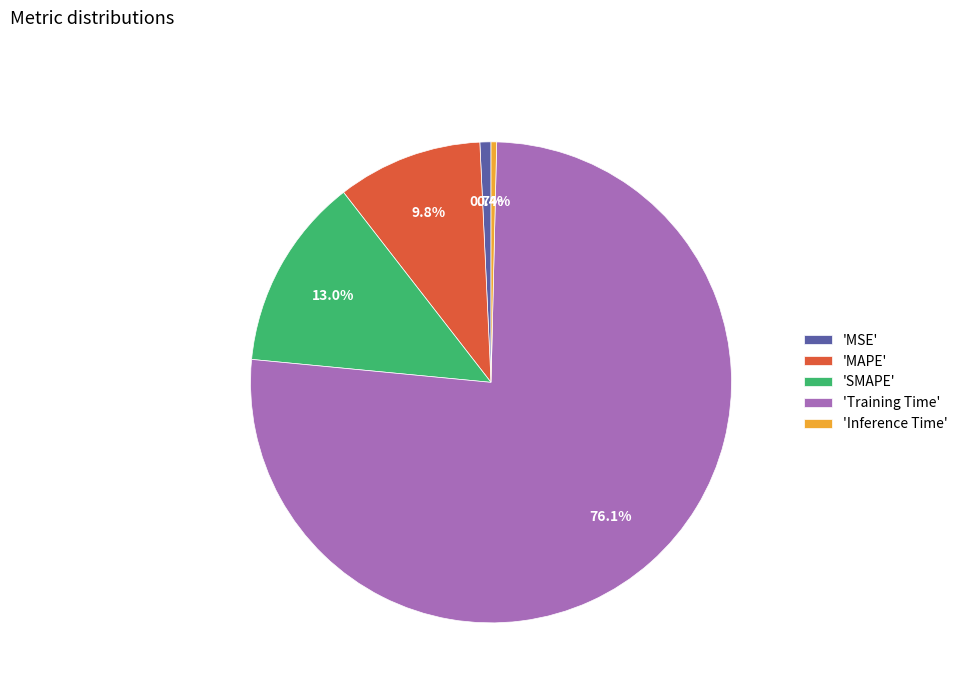

Does 'Inference Time' represent more than half of the total?

No